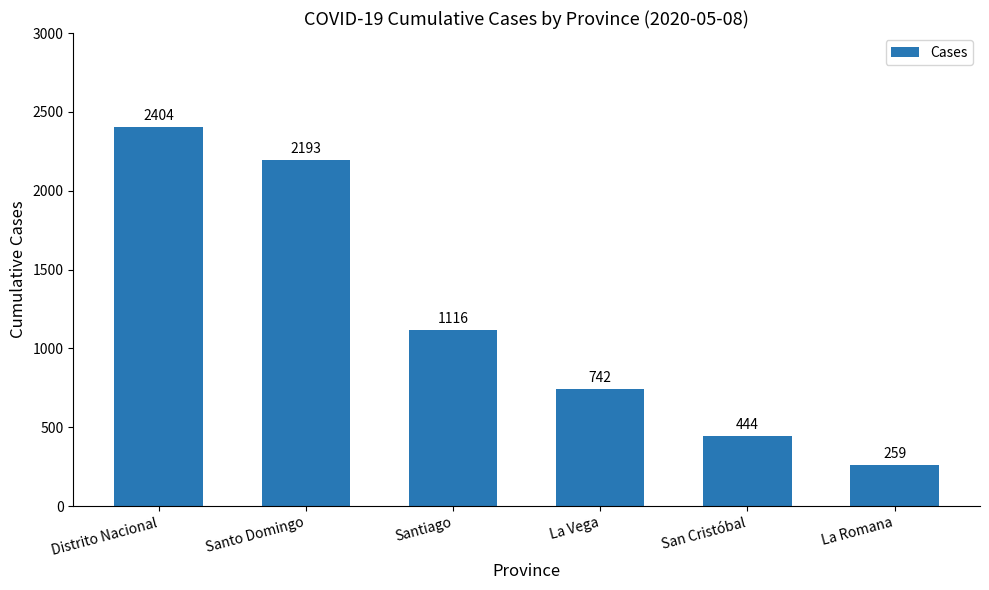

Between La Romana and Santo Domingo, which is larger?

Santo Domingo